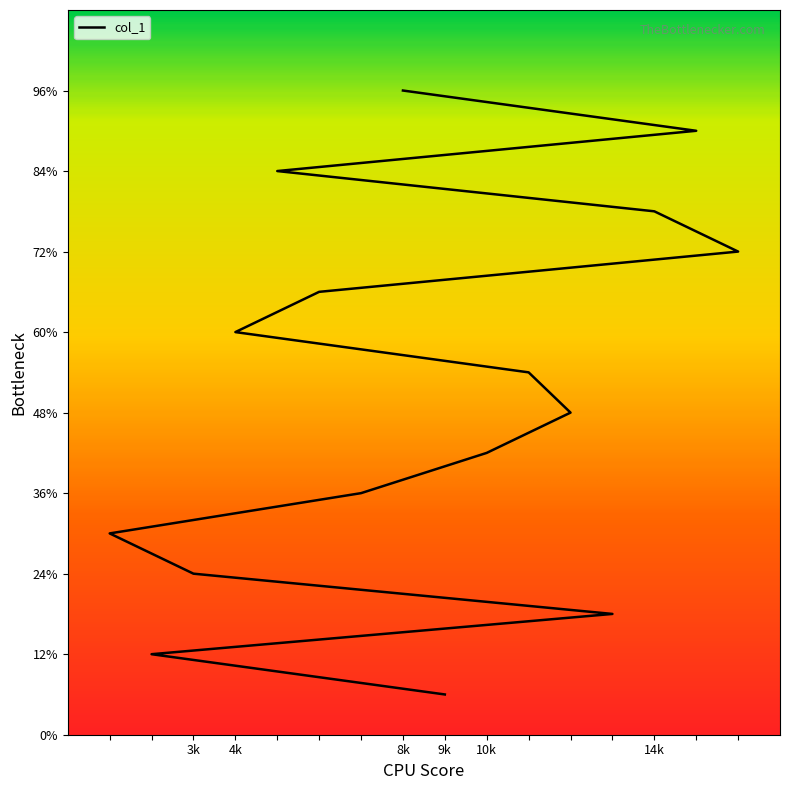

List the labels in order of value, smallest first.

9, 2, 13, 3, 1, 7, 10, 12, 11, 4, 6, 16, 14, 5, 15, 8